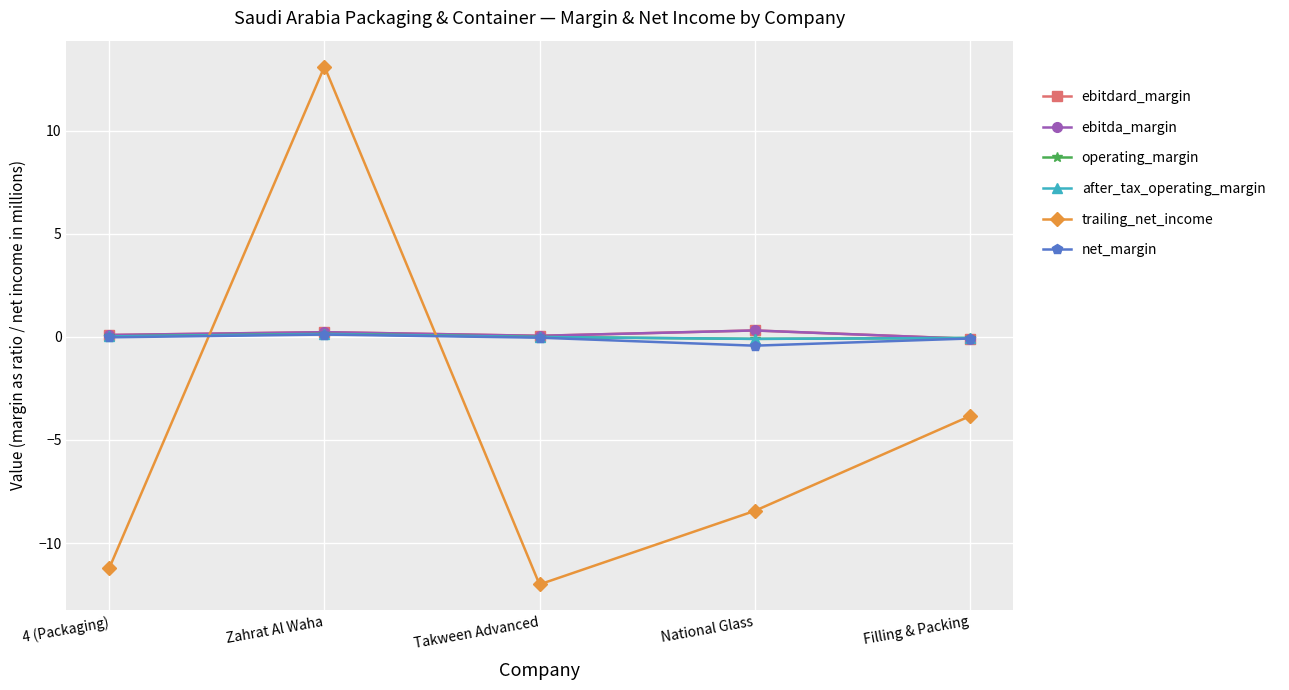

The after_tax_operating_margin series shows 0.0 at 4 (Packaging). True or false?

True